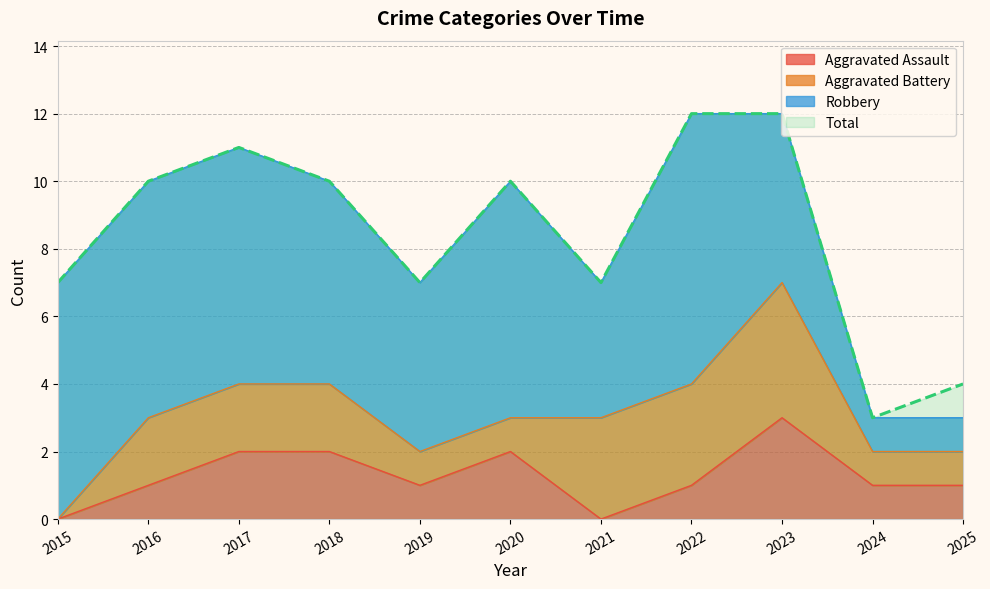

Read the Aggravated Assault value at 2018.

2